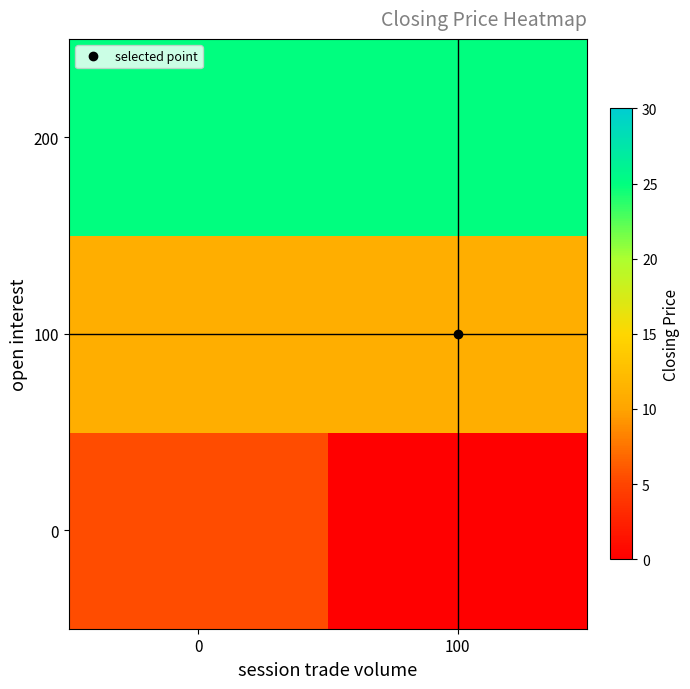

At how many categories does at least one series exceed 16?

2